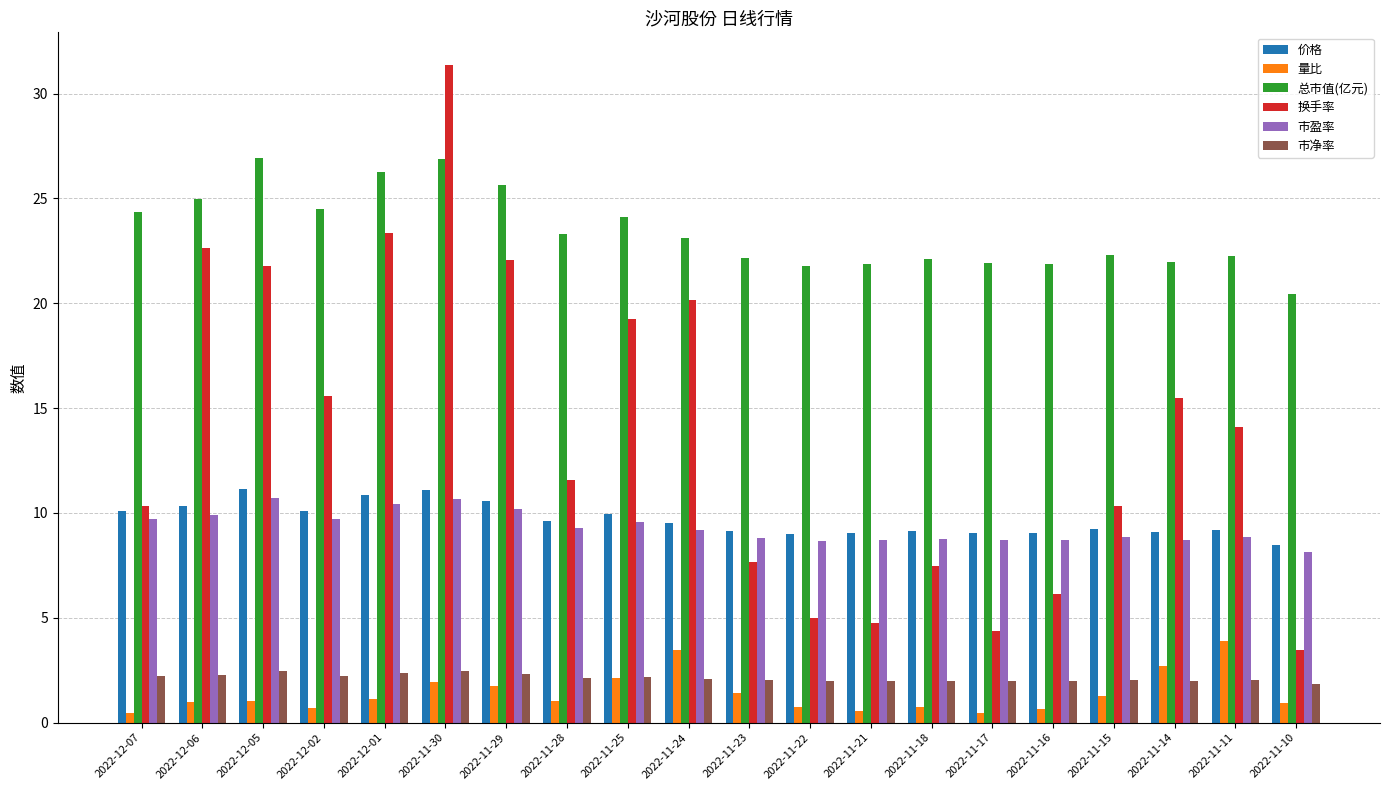

What is the difference between the maximum and minimum values in the 市净率 series?

0.6